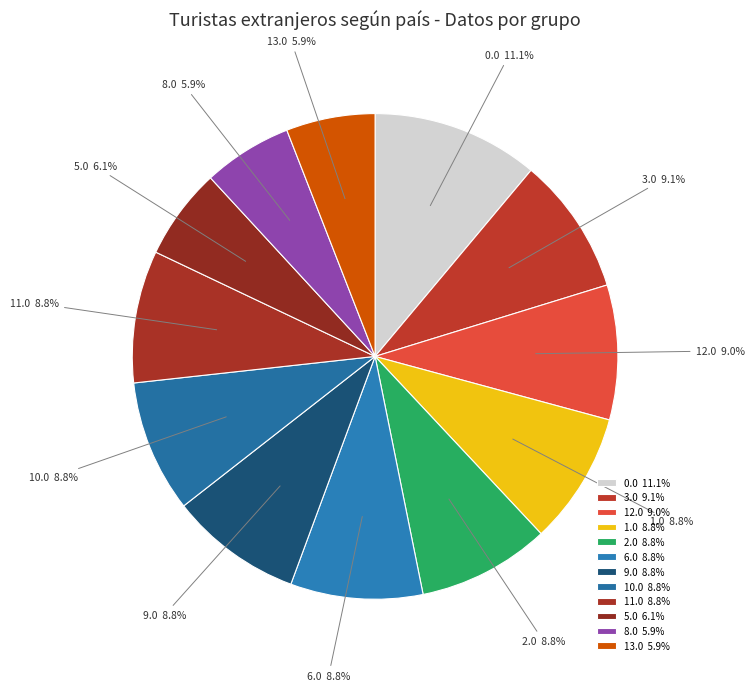

Count the number of slices in the pie.

12